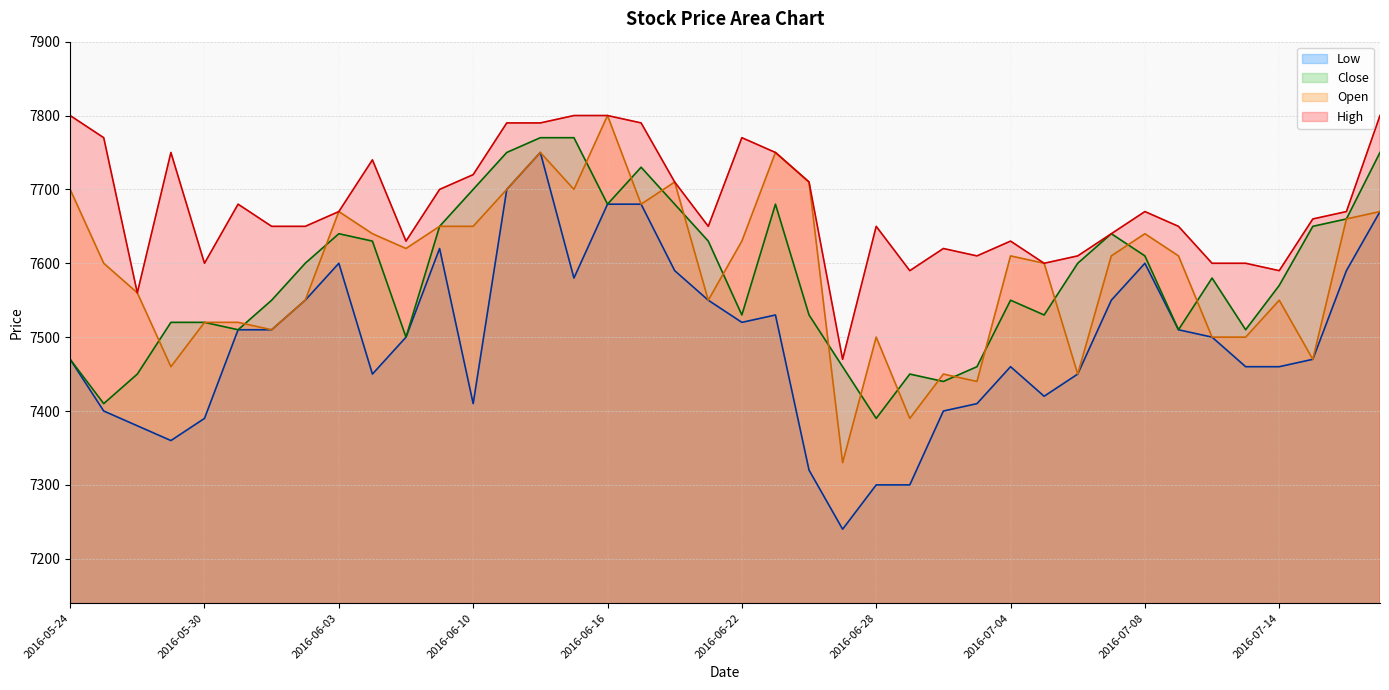

What position from the right is 2016-06-02?

33